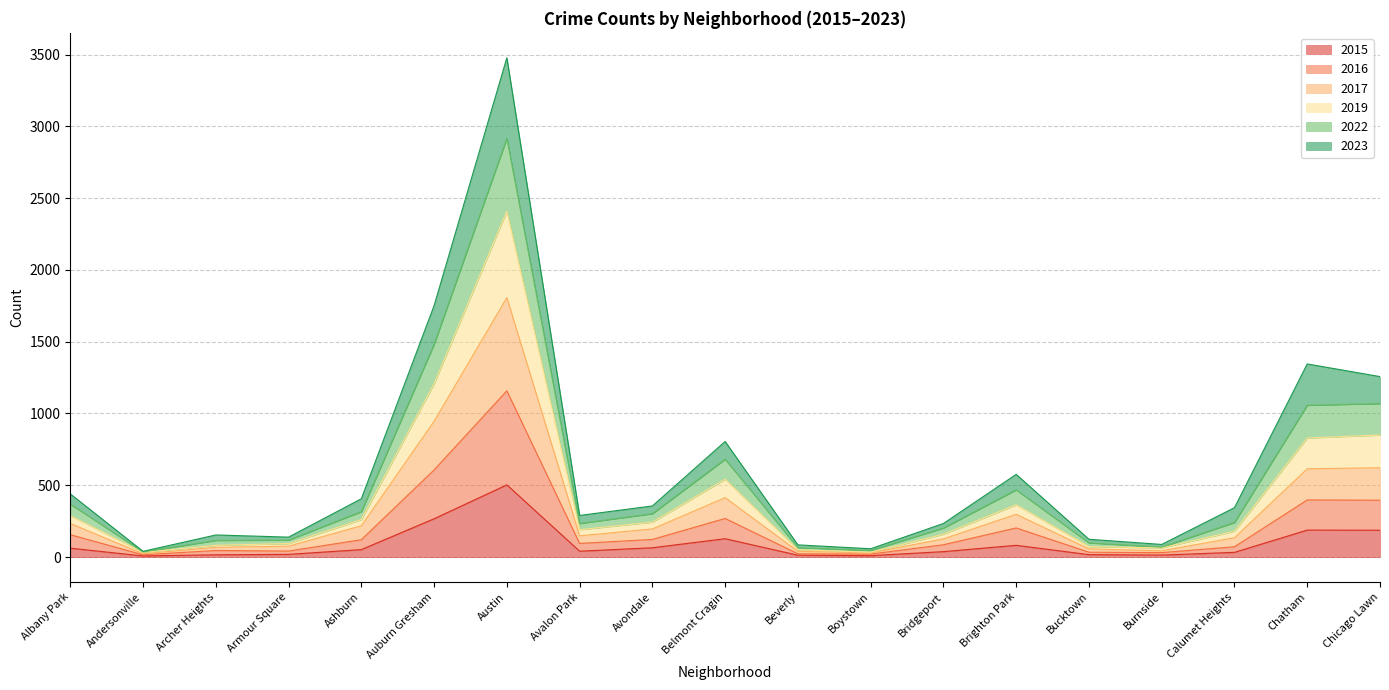

At which category is the sum across all series the highest?

Austin